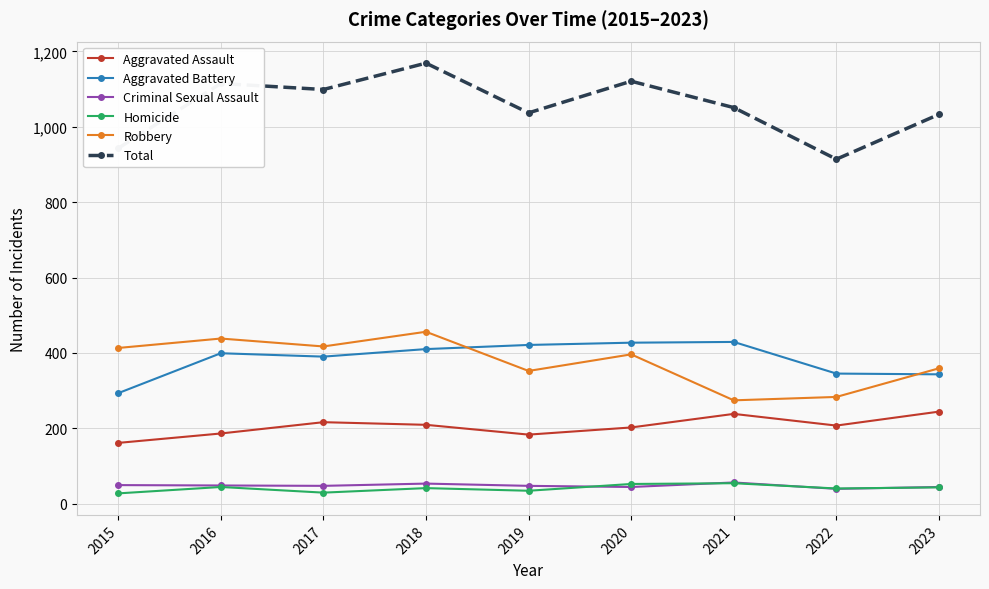

What is the value of the Criminal Sexual Assault point at the 9th from the left?

44